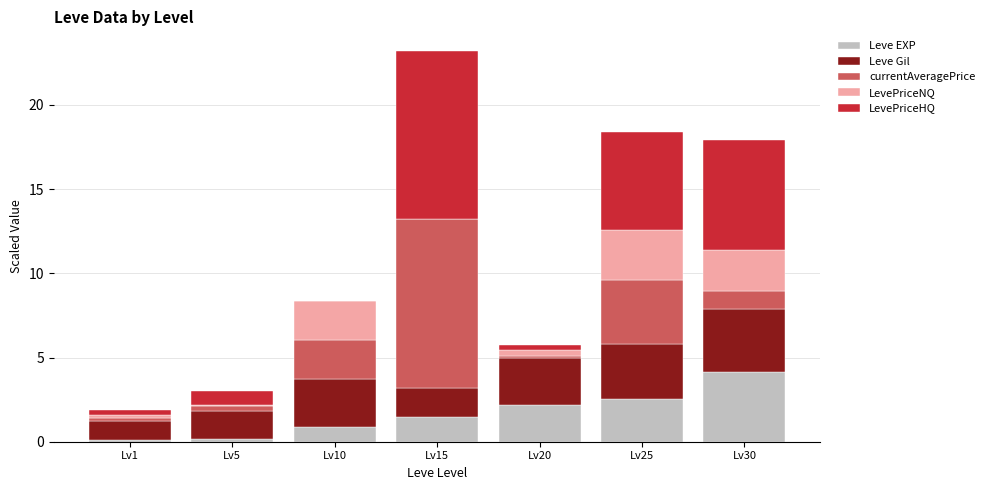

Which category has the highest value in the Leve EXP series?

Lv30